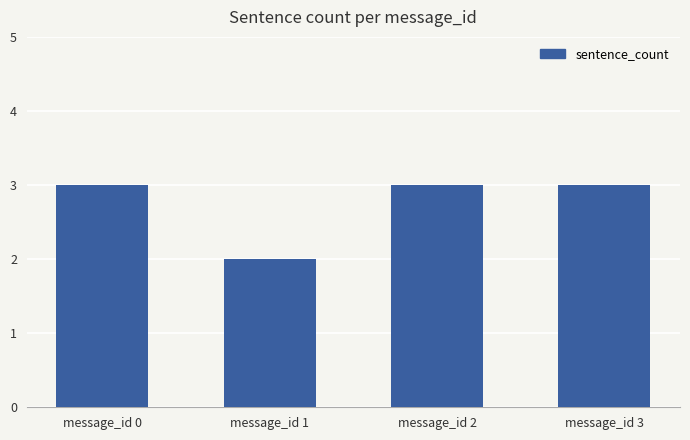

What is the value of the 1st bar from the left?

3